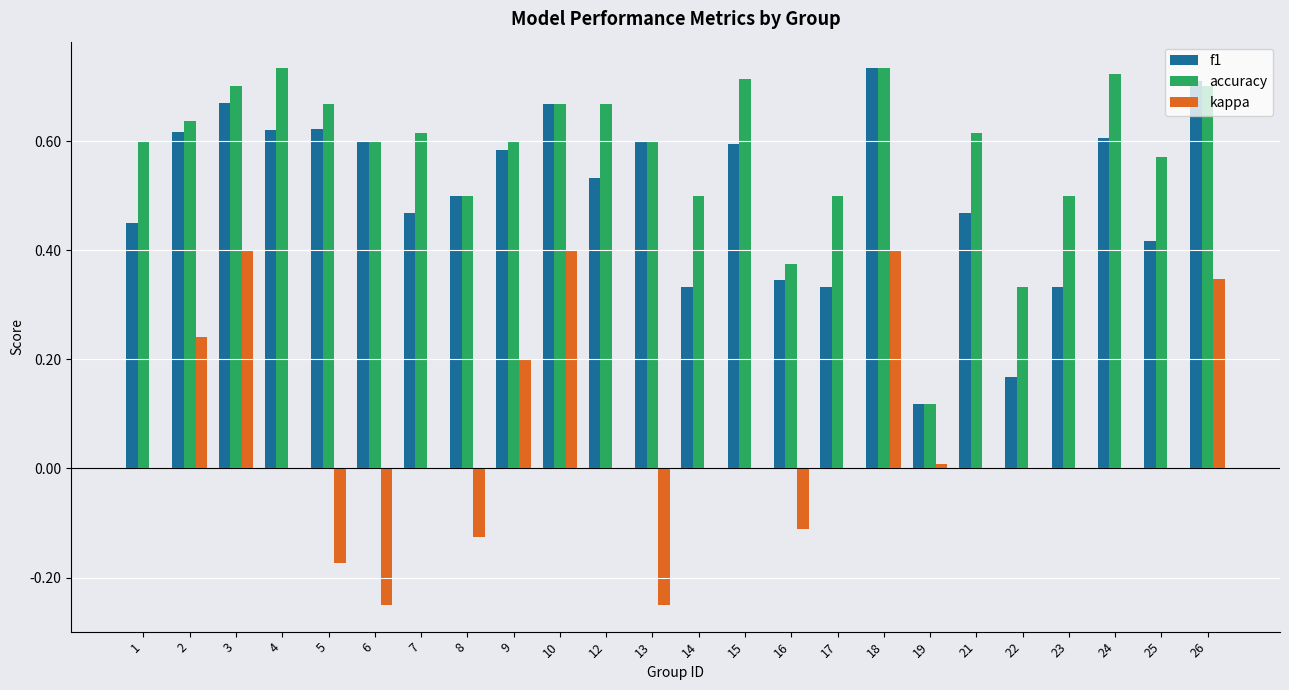

Count the number of data series in this chart.

3